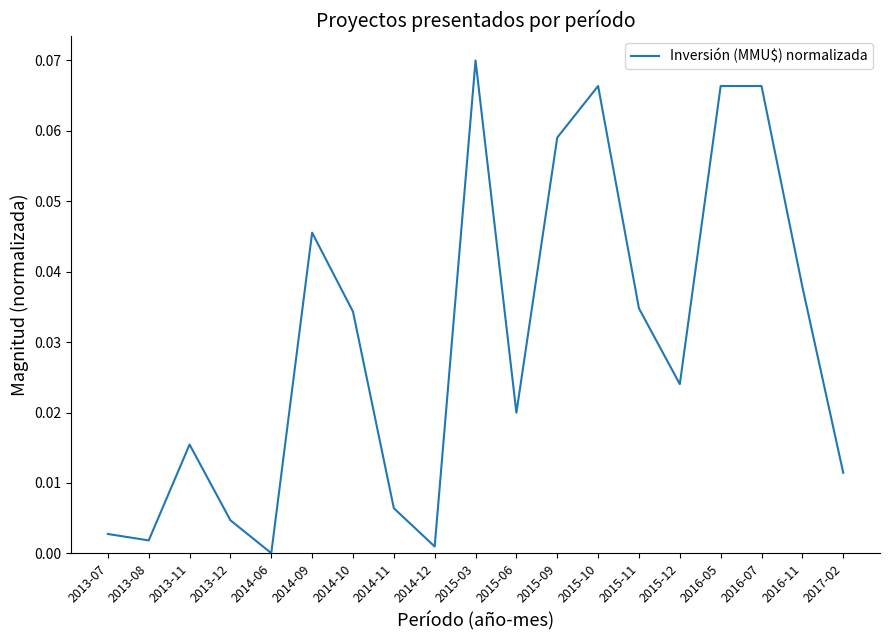

True or false: the data shows 0.0 at 2015-03.

False